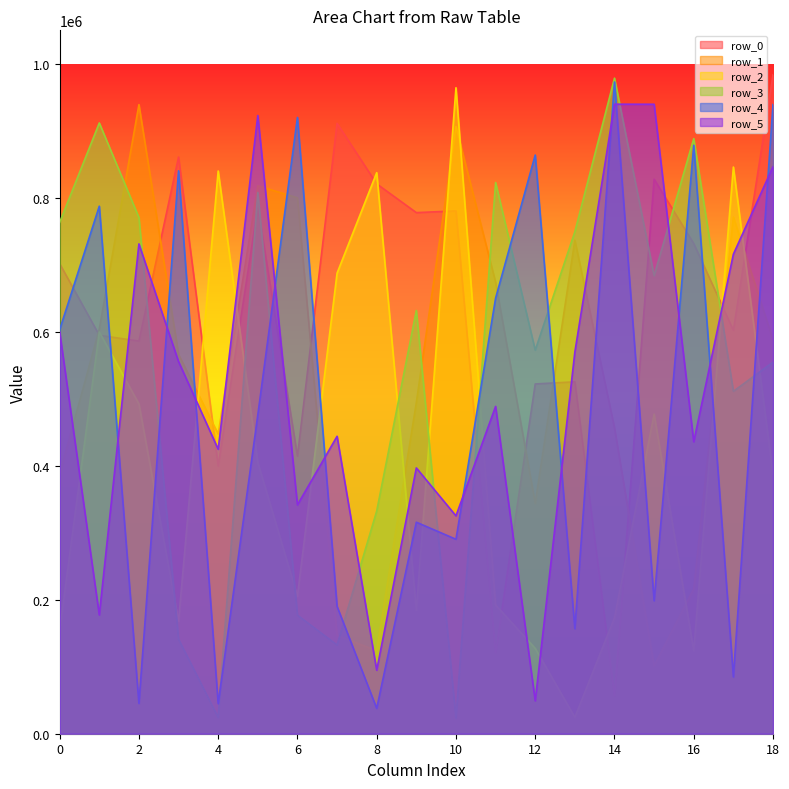

What are all the series names shown in the legend?

row_0, row_1, row_2, row_3, row_4, row_5